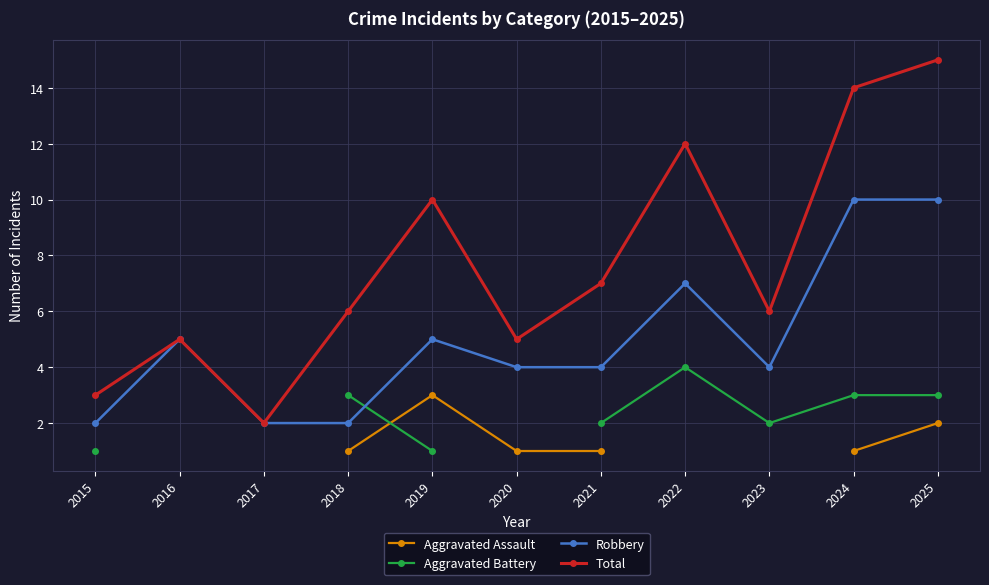

Rank the categories by Total value from lowest to highest.

2017, 2015, 2016, 2020, 2018, 2023, 2021, 2019, 2022, 2024, 2025